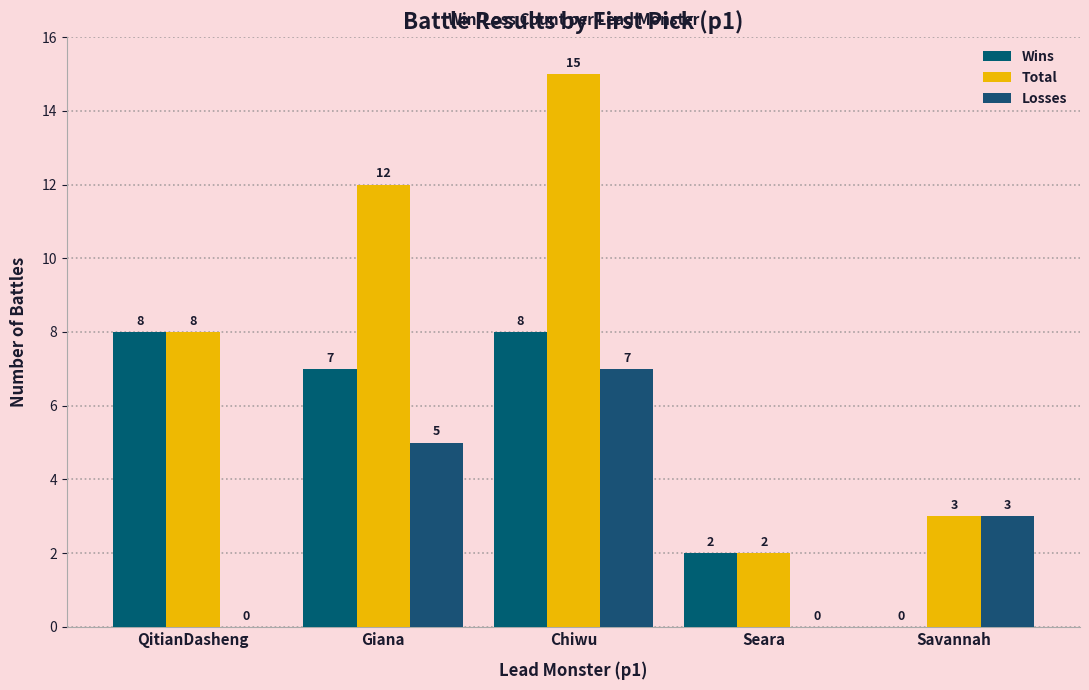

Between Seara and Savannah, which series saw the biggest shift?

Losses